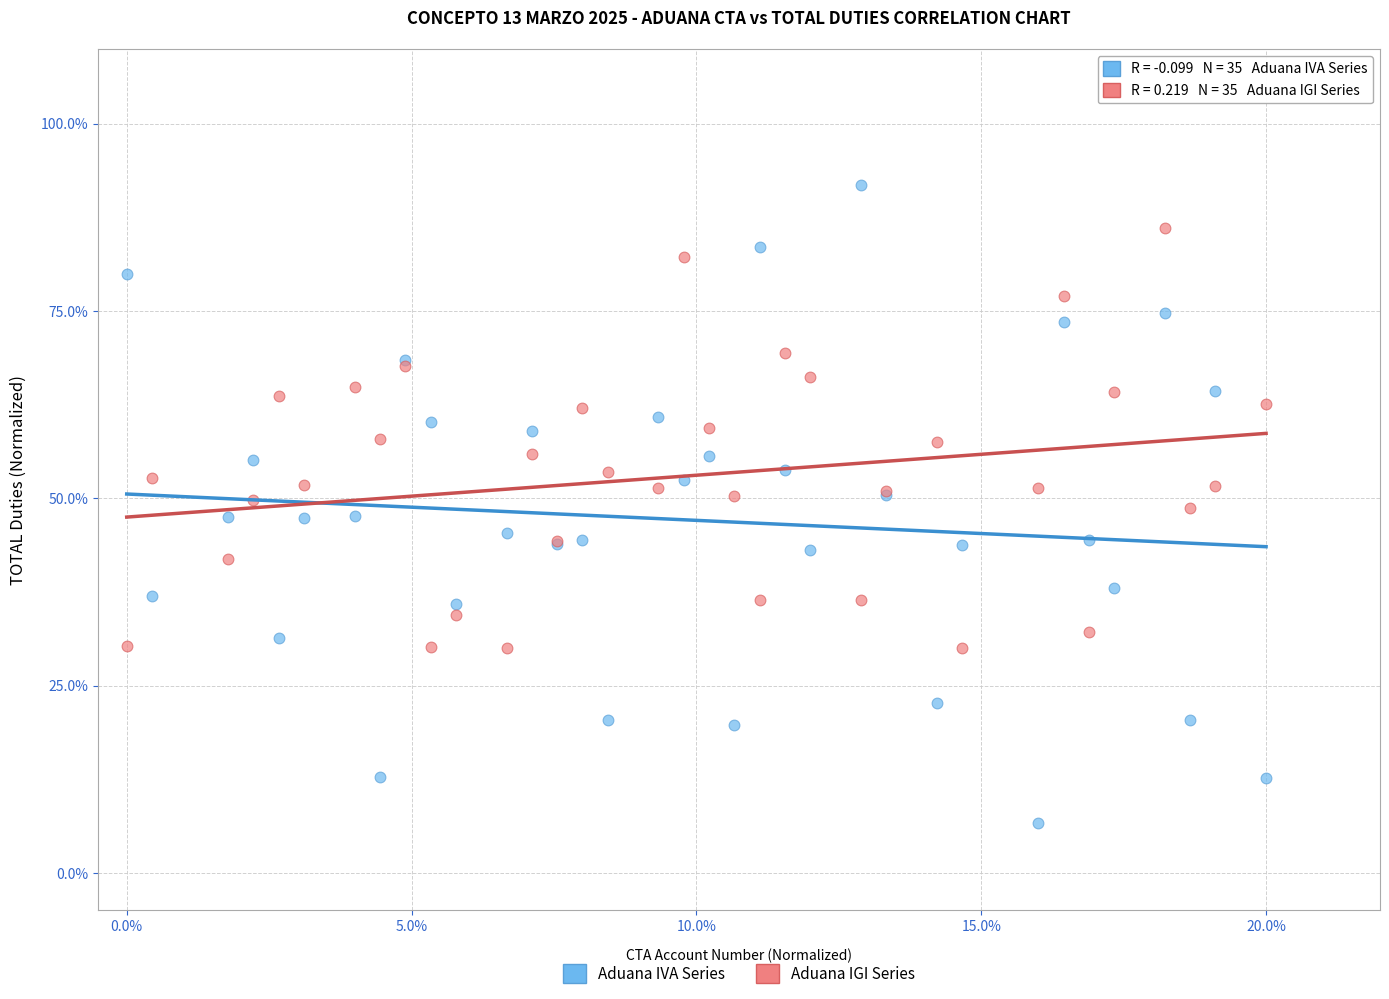

What are all the series names shown in the legend?

Aduana IVA Series, Aduana IGI Series